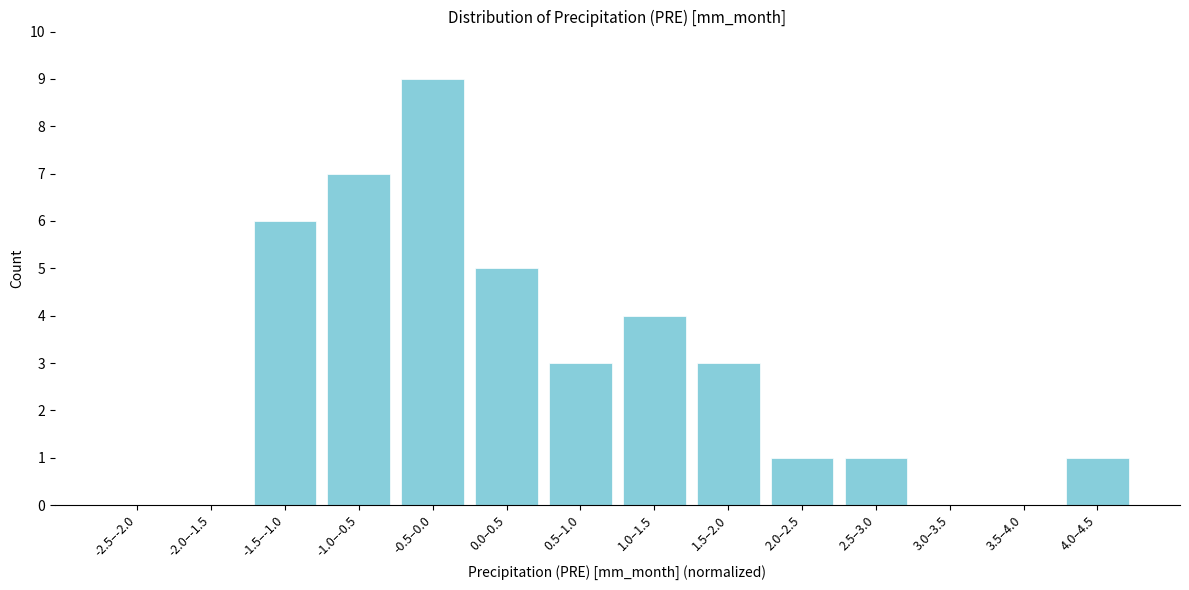

Reading left to right, list all the values displayed in this chart.

-2.5–-2.0=0	-2.0–-1.5=0	-1.5–-1.0=6	-1.0–-0.5=7	-0.5–0.0=9	0.0–0.5=5	0.5–1.0=3	1.0–1.5=4	1.5–2.0=3	2.0–2.5=1	2.5–3.0=1	3.0–3.5=0	3.5–4.0=0	4.0–4.5=1